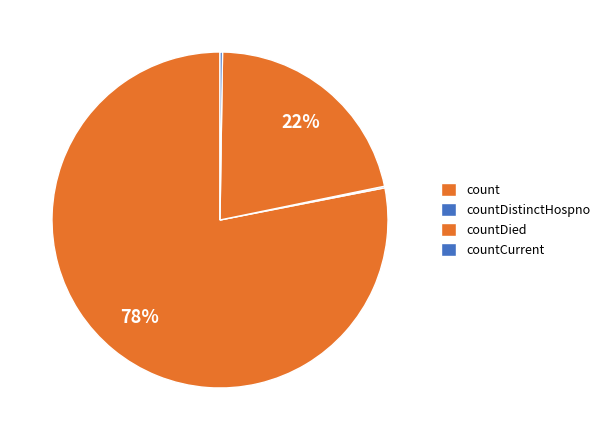

Does countDistinctHospno represent more than half of the total?

No